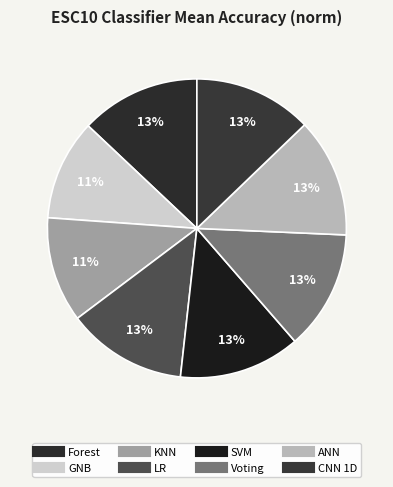

Count the number of slices in the pie.

8